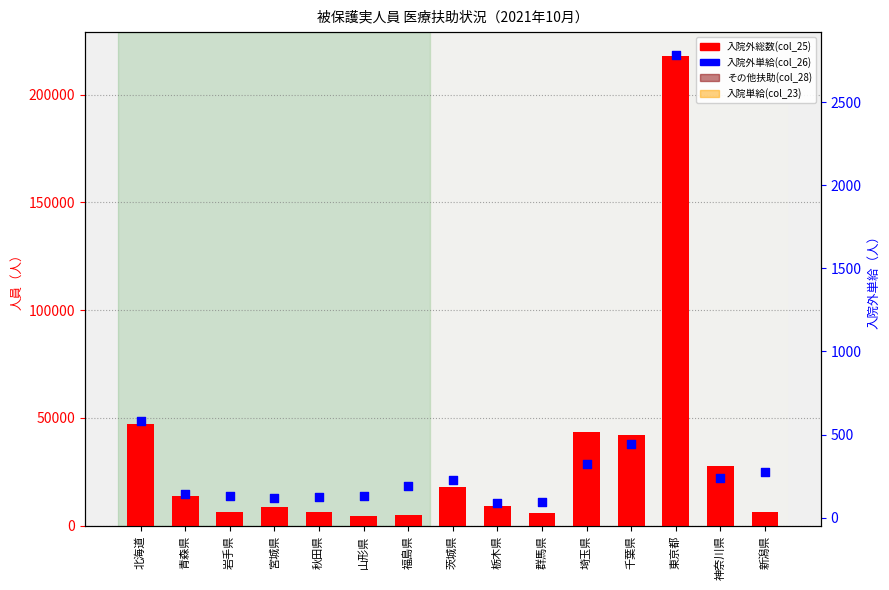

What are all the series names shown in the legend?

入院外総数(col_25), その他扶助(col_28), 入院単給(col_23), 入院外単給(col_26)